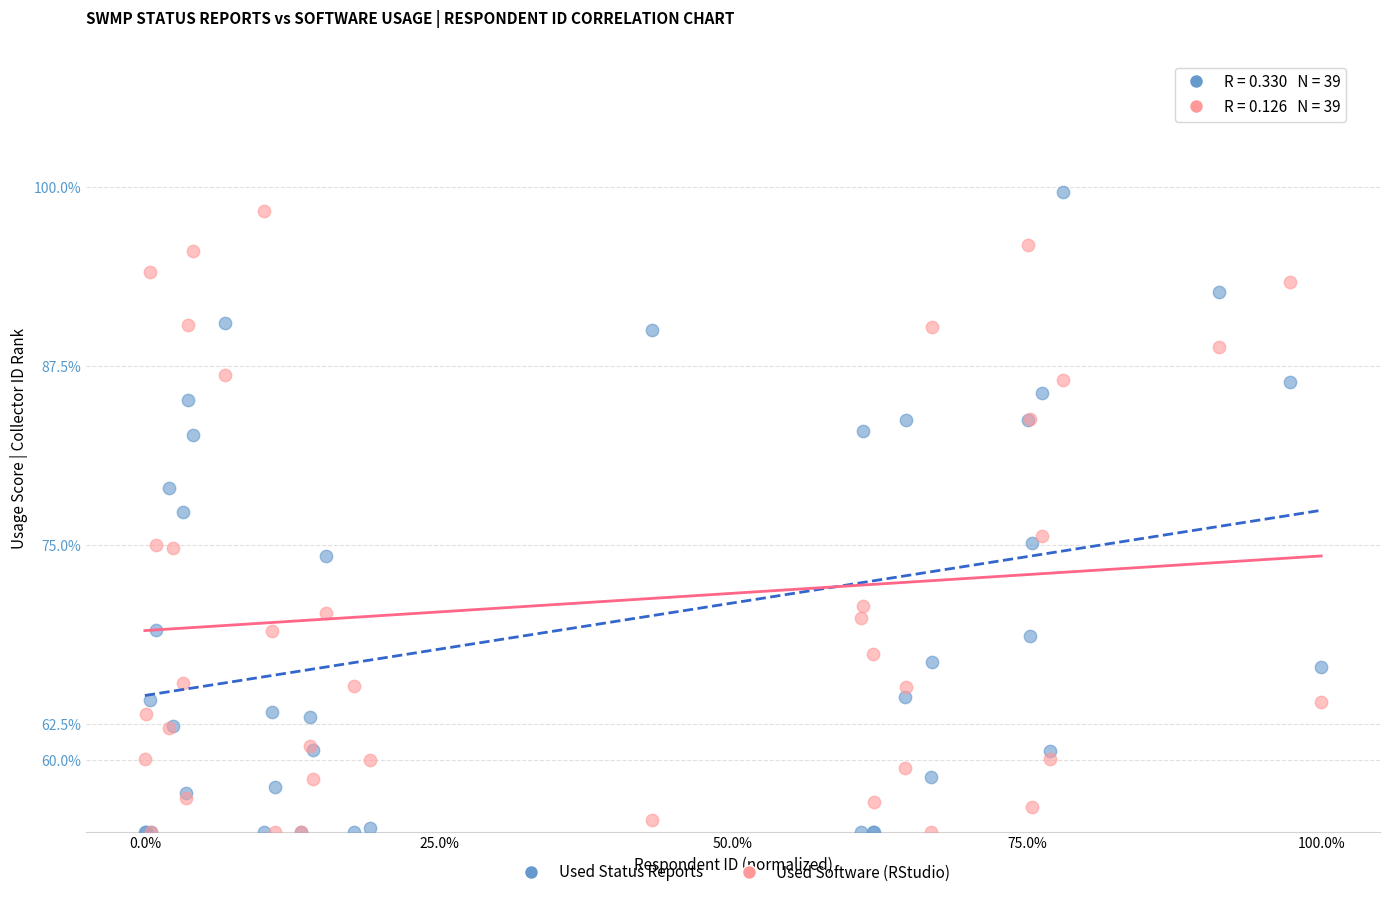

What is the X range (max minus min) for the scatter plot?

100.0